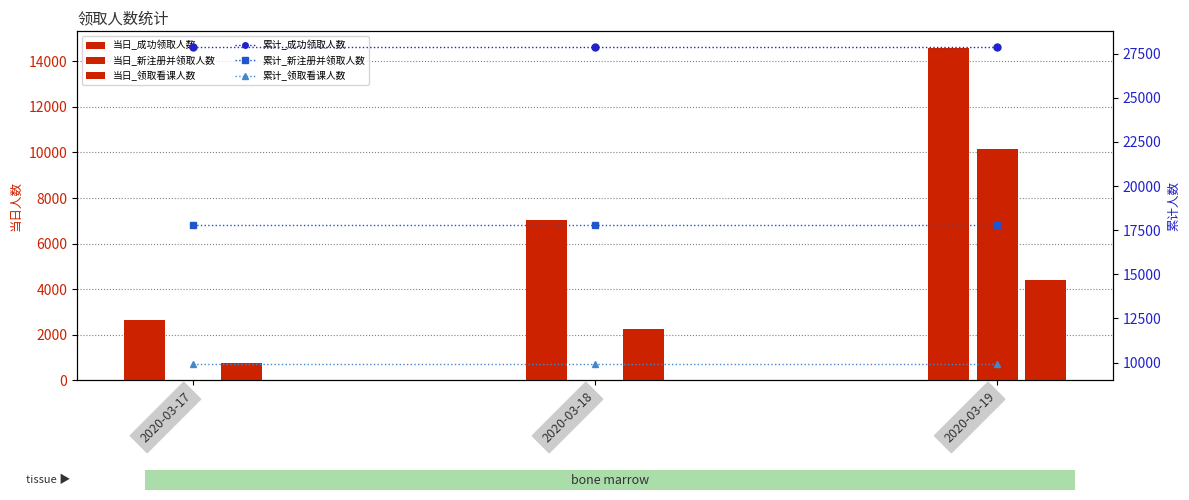

What is the value of the 累计_成功领取人数 bar at the 1st from the left?

27861